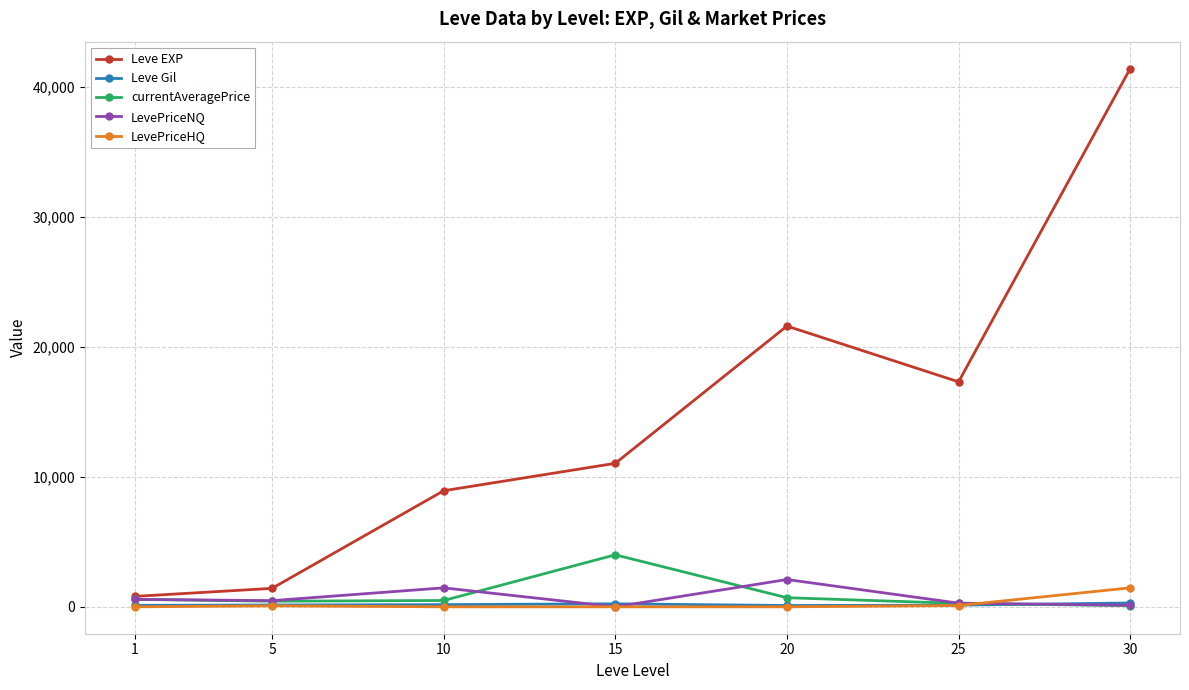

True or false: LevePriceNQ has more than 1 interior local peaks.

True